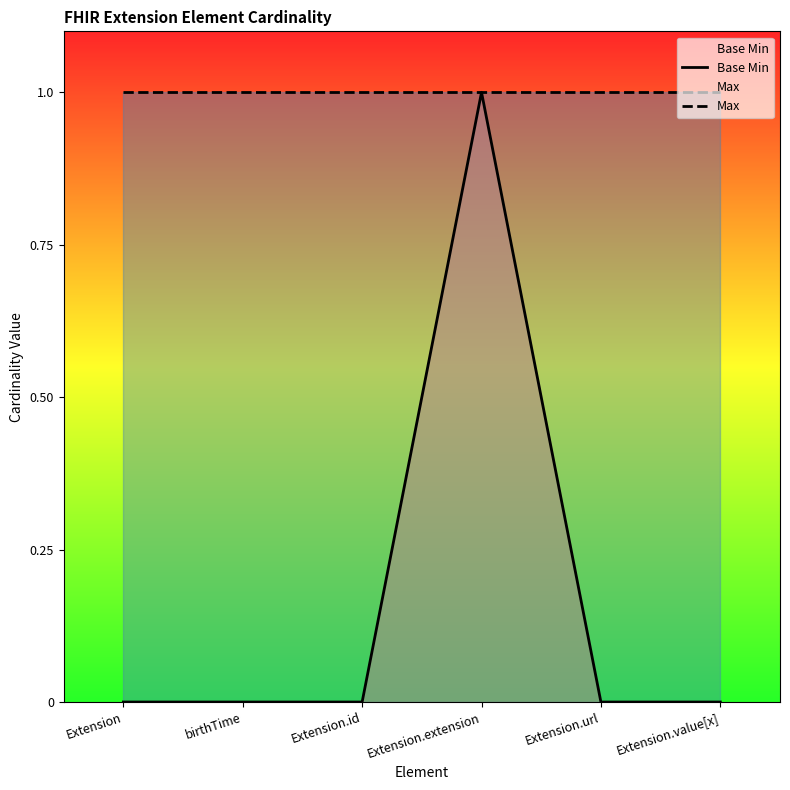

Is the value of Max at Extension.id greater than the value of Base Min at Extension.value[x]?

Yes